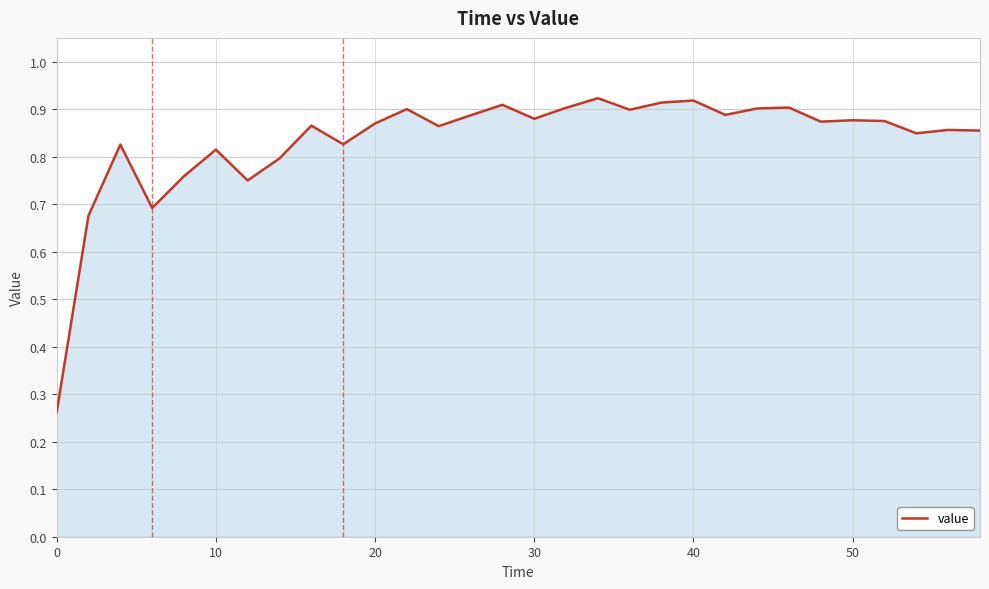

Count the number of data series in this chart.

1